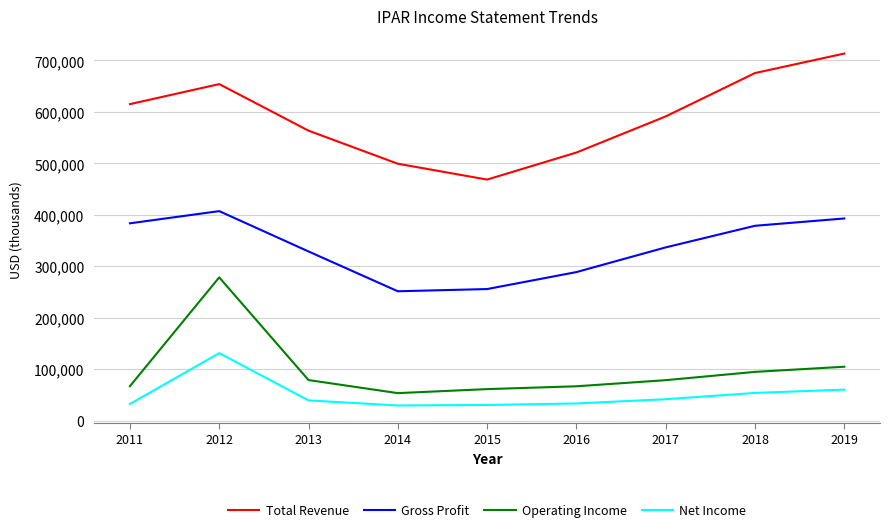

What is the sum of the Operating Income values at 2015 and 2017?

139800